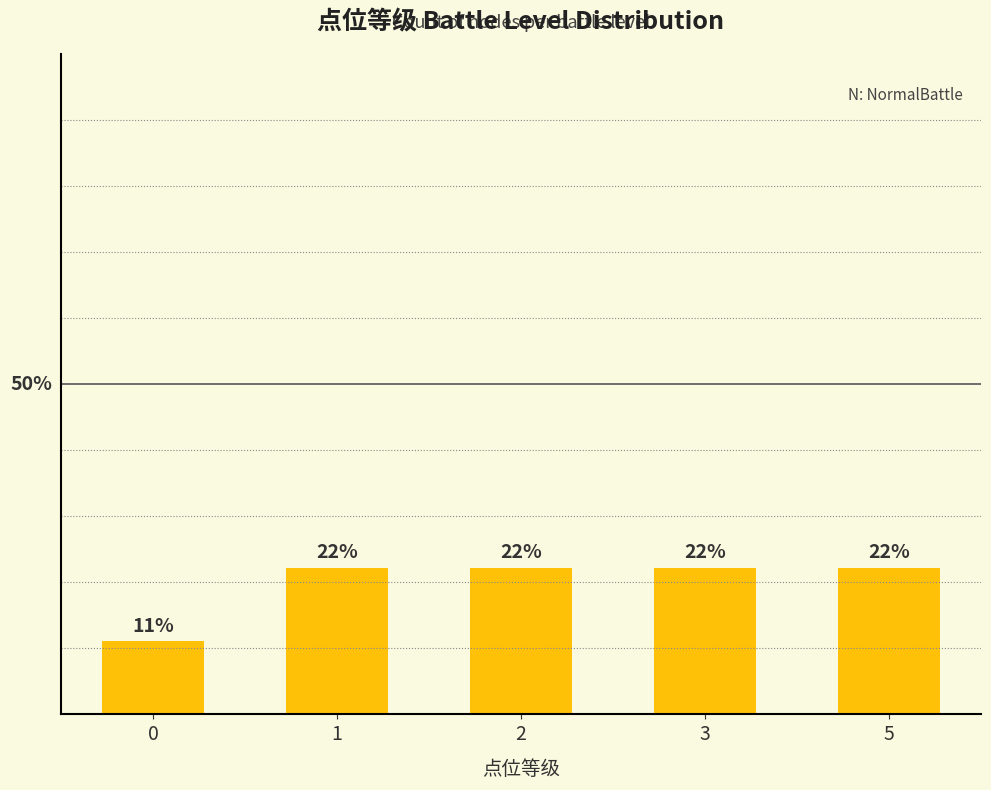

Are the bars horizontal?

No